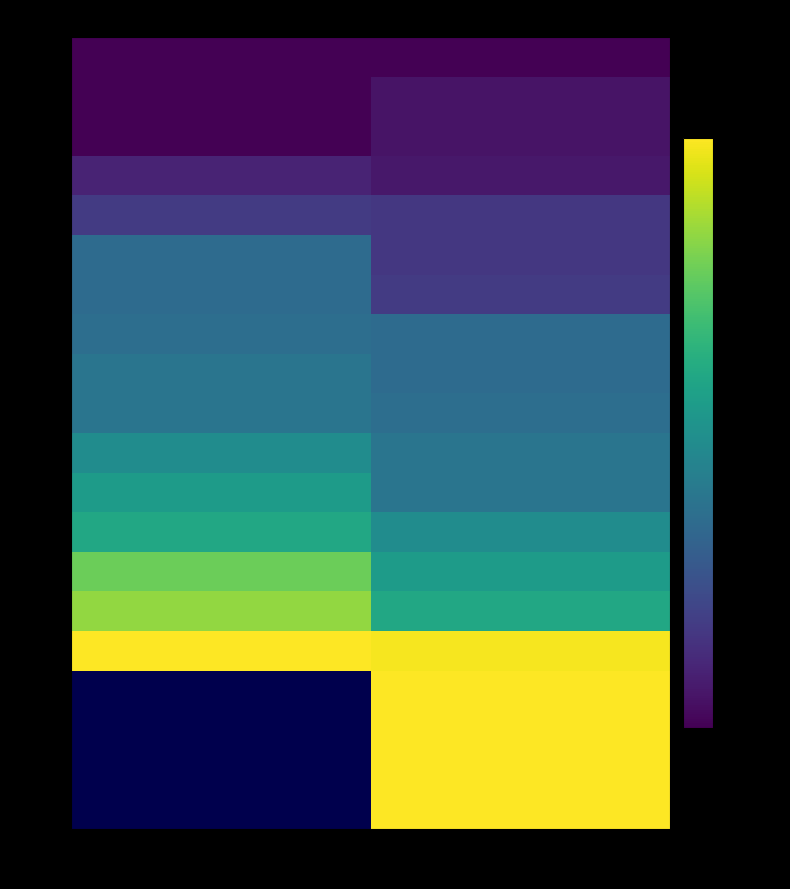

What is the sum of all obs13 values?

116992.3